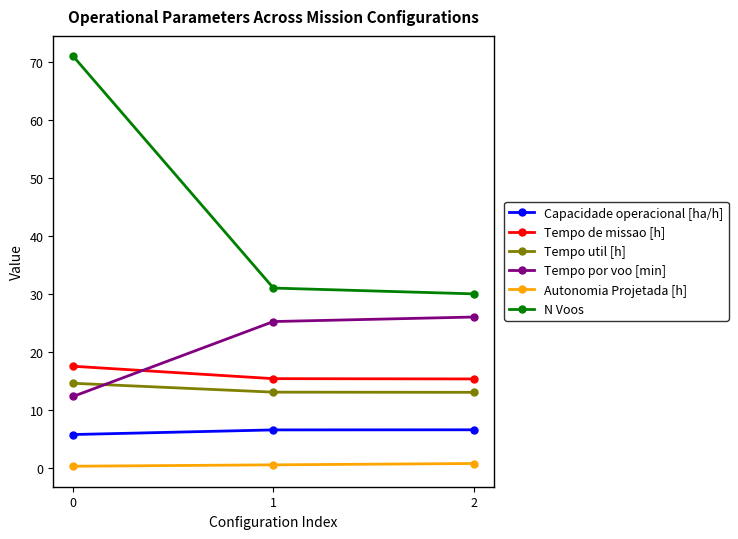

The Autonomia Projetada [h] series shows 0.7 at 2. True or false?

True